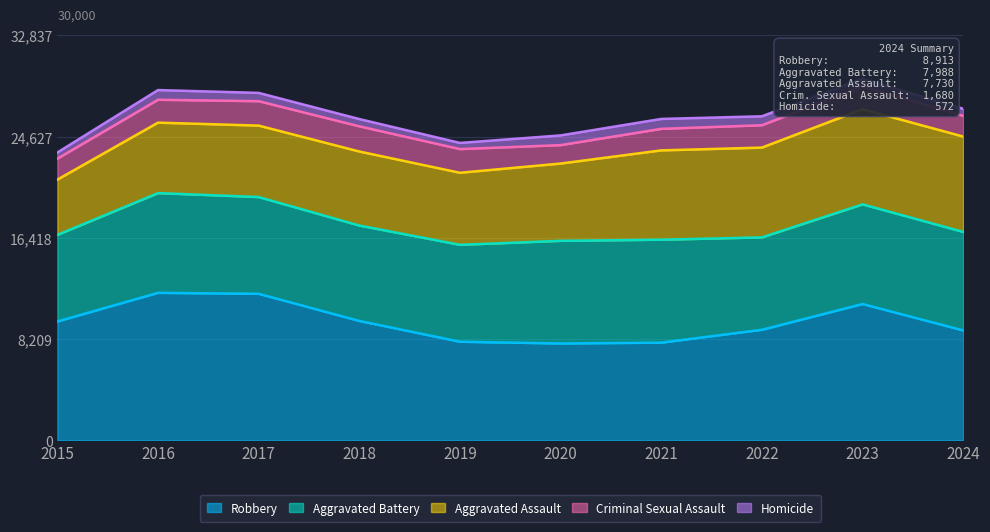

Is it true that Robbery equals 8913 at 2024?

True